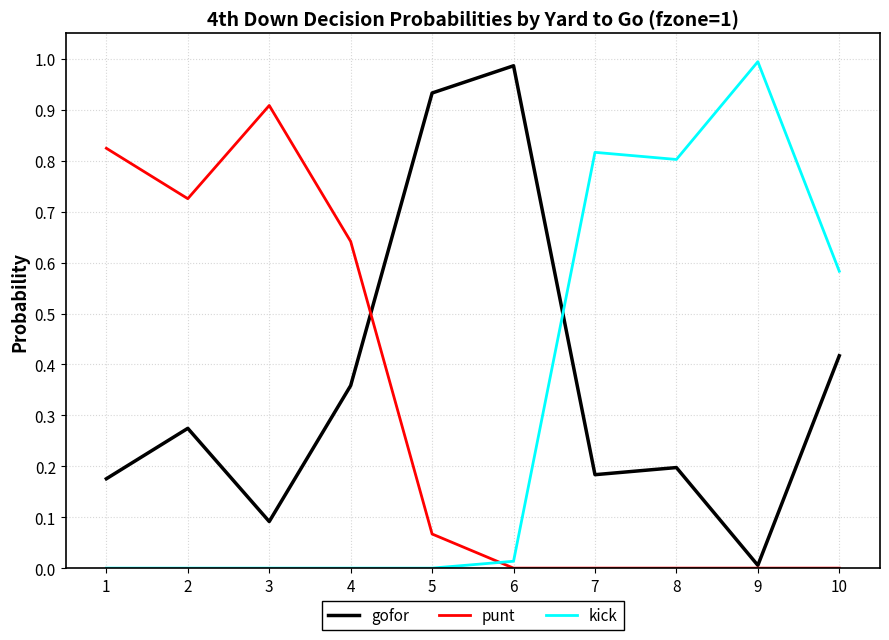

Is this an area chart (filled region under the line)?

No